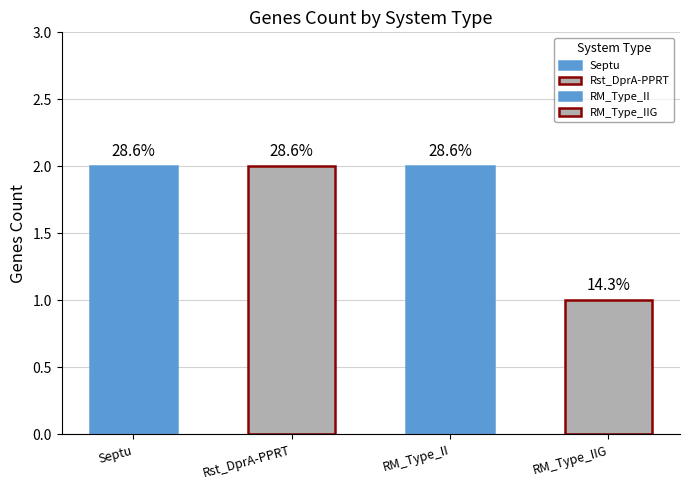

What position from the right is RM_Type_IIG?

1